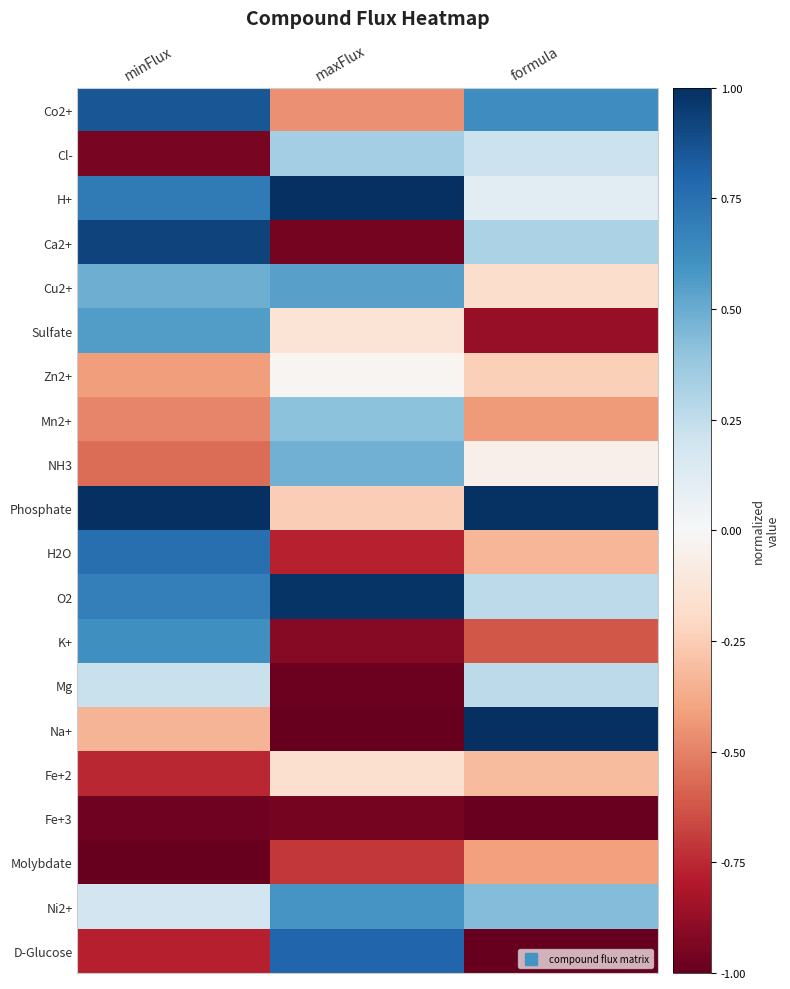

At how many categories does at least one series exceed 0?

3